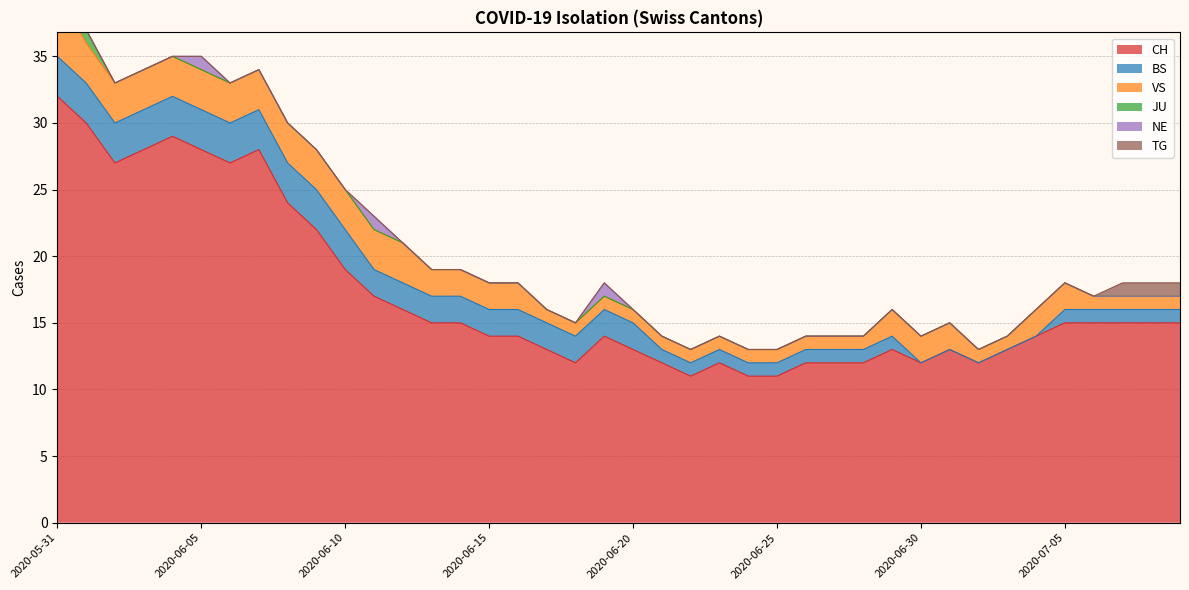

At how many categories does at least one series exceed 23?

9